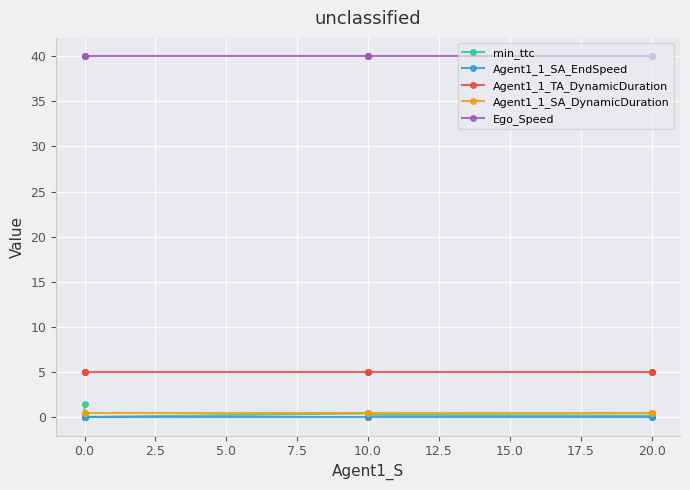

Which series has the largest total across all categories?

Ego_Speed